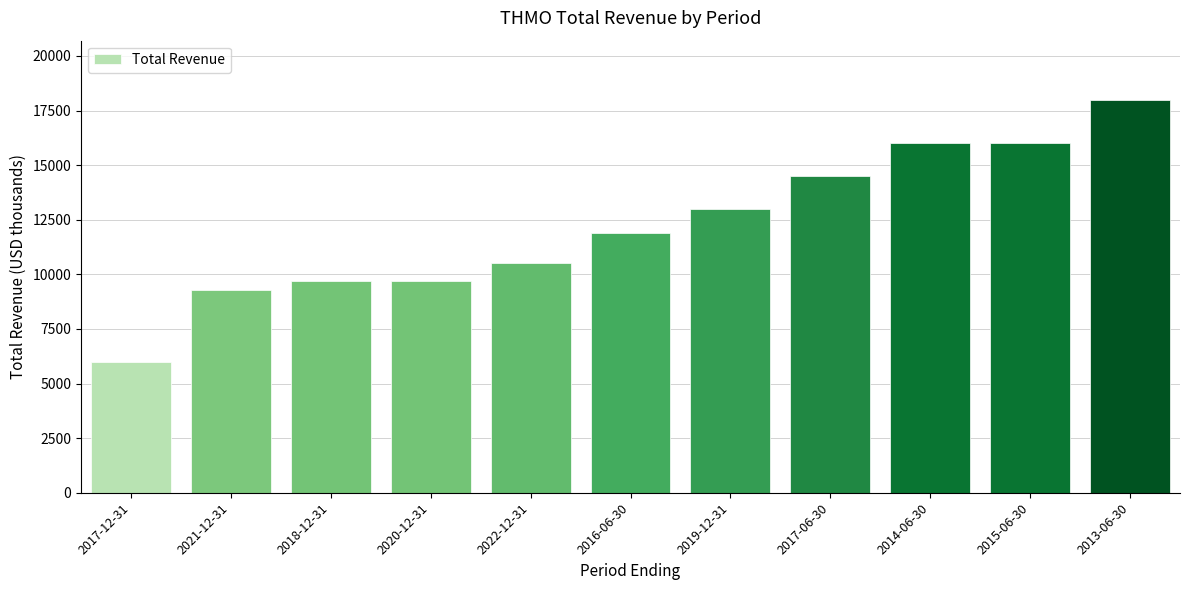

Reading left to right, extract all data points from this chart.

2017-12-31=6000	2021-12-31=9300	2018-12-31=9700	2020-12-31=9700	2022-12-31=10500	2016-06-30=11900	2019-12-31=13000	2017-06-30=14500	2014-06-30=16000	2015-06-30=16000	2013-06-30=18000